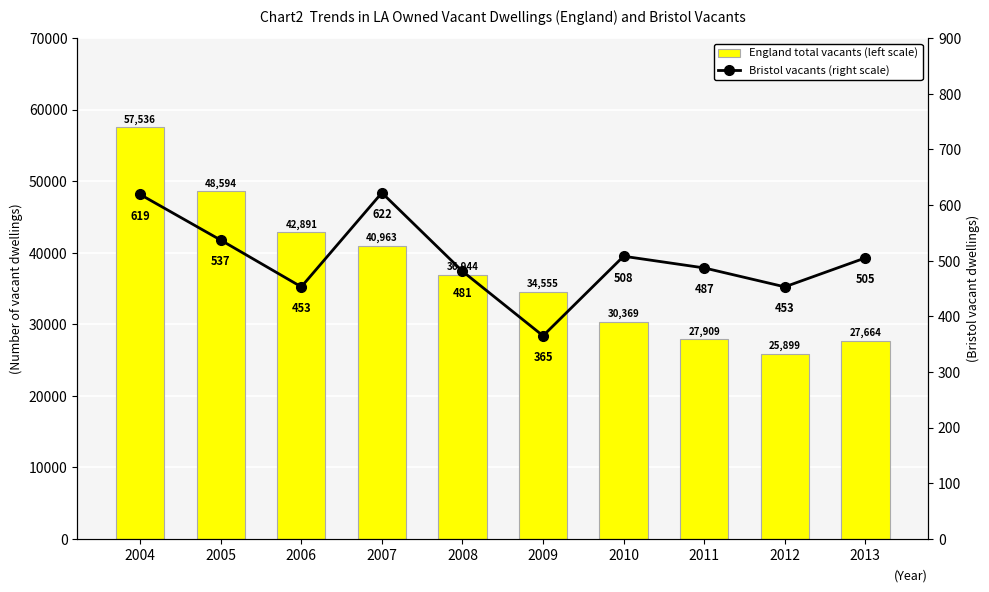

What is the difference between the second highest and minimum values in the England total vacants (left scale) series?

22695